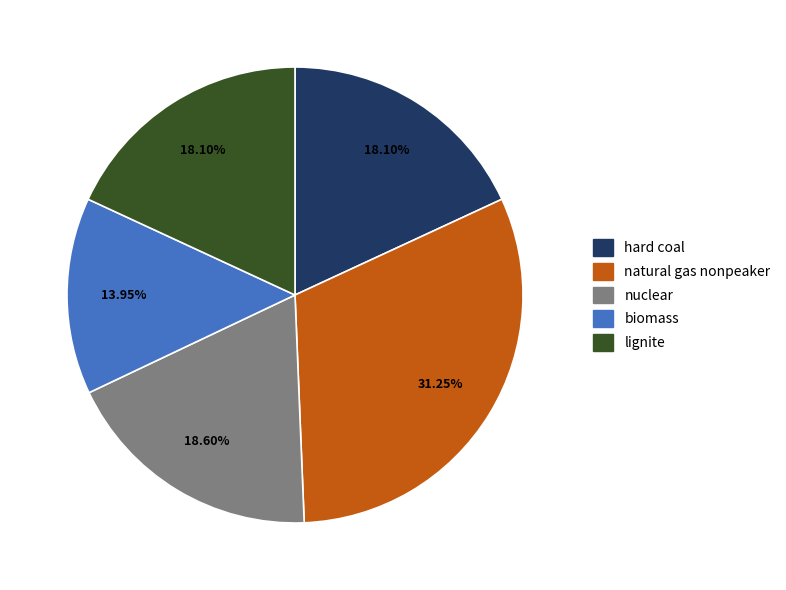

Which has a higher value, natural gas nonpeaker or nuclear?

natural gas nonpeaker